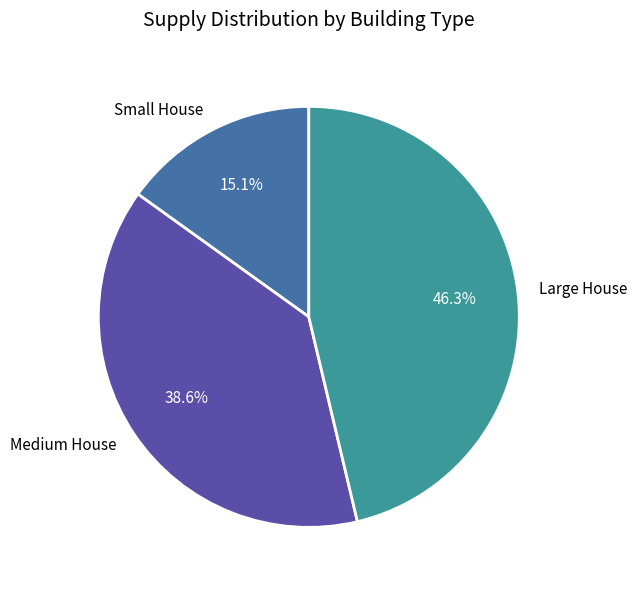

Rank the categories by value from highest to lowest.

Large House, Medium House, Small House